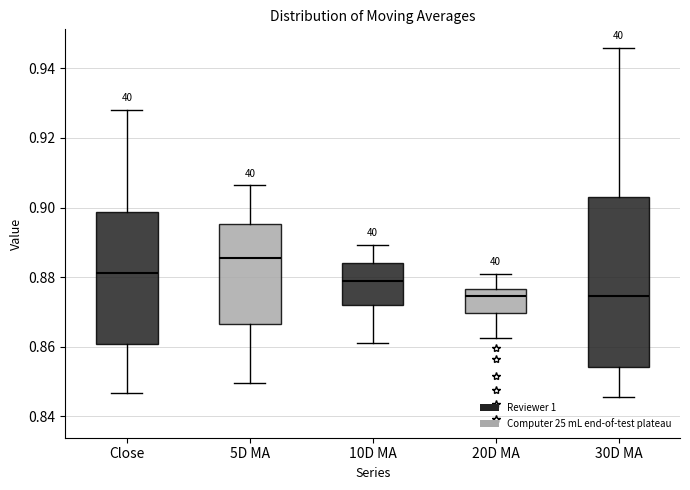

Which box has the highest median line?

5D MA